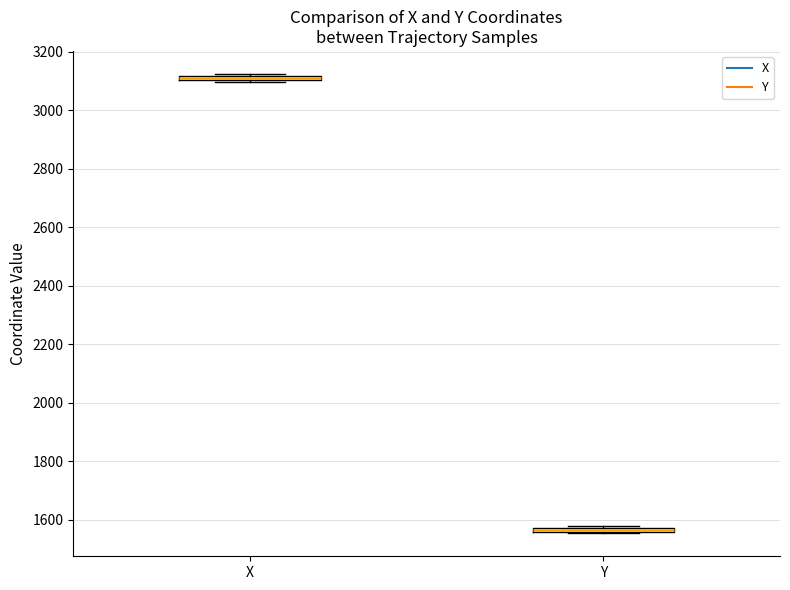

Where is the upper edge of the box for X on the y-axis? The values are not printed on the chart, so give them approximately, as read against the axis.

3120